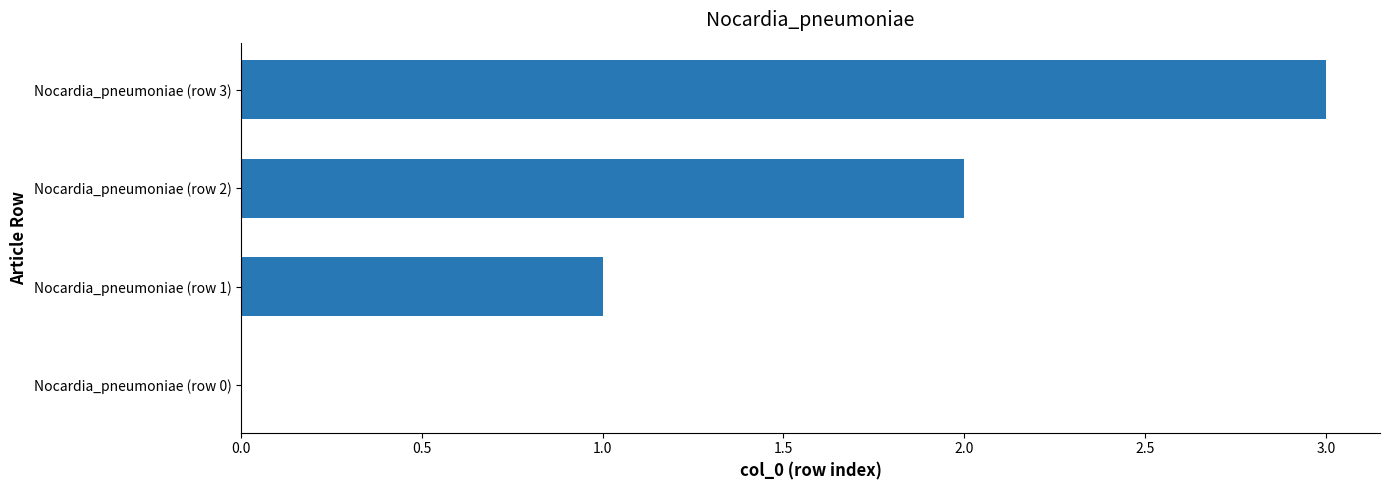

What is the change in value from Nocardia_pneumoniae (row 1) to Nocardia_pneumoniae (row 3)?

+2